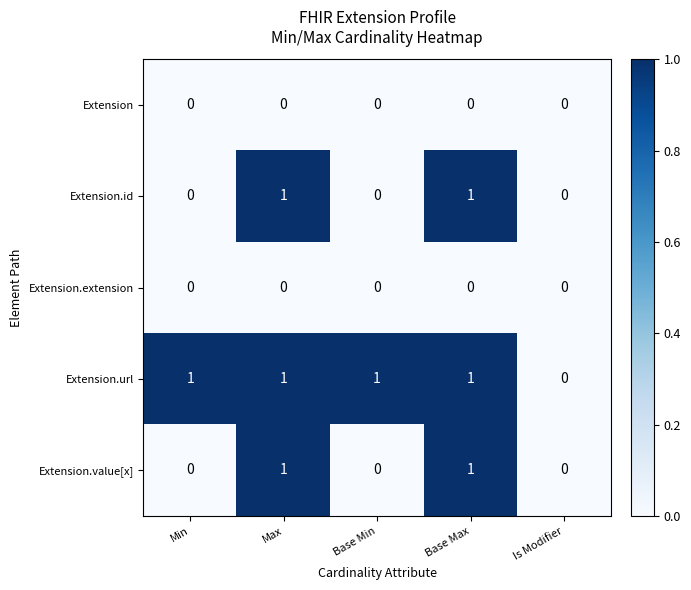

Count the Extension.id values in the range 0 to 1.

5